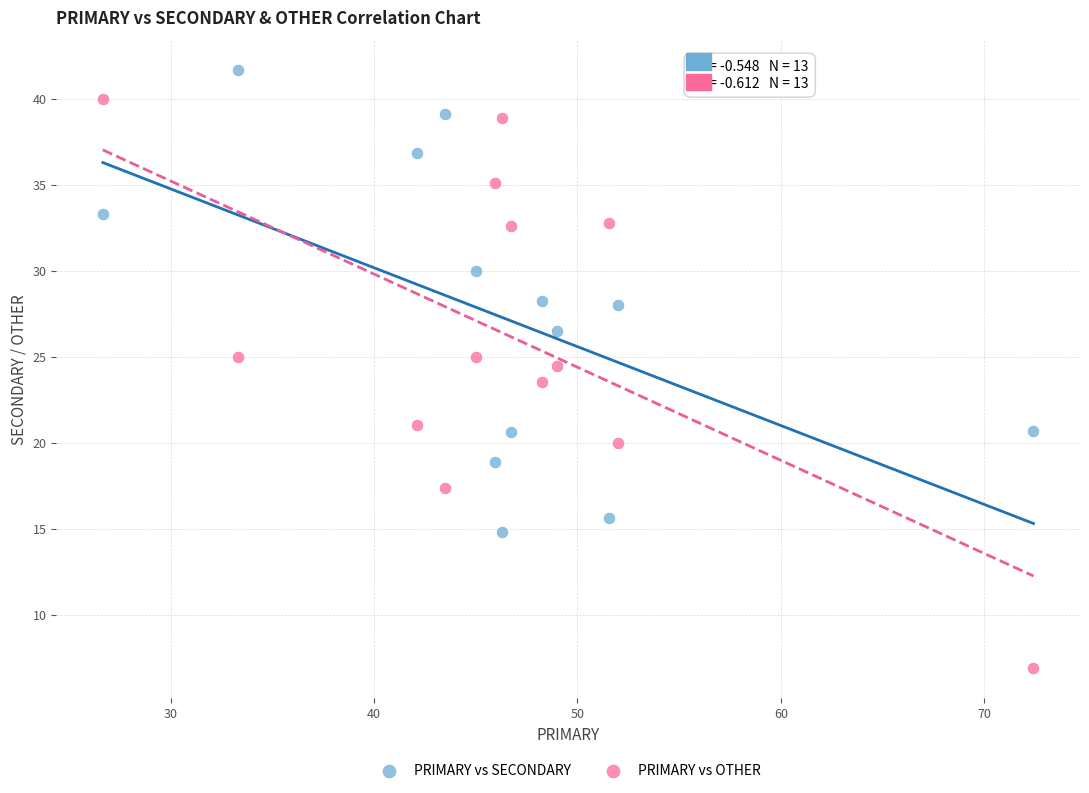

In the PRIMARY vs OTHER series, what Y value is closest to 23?

23.5